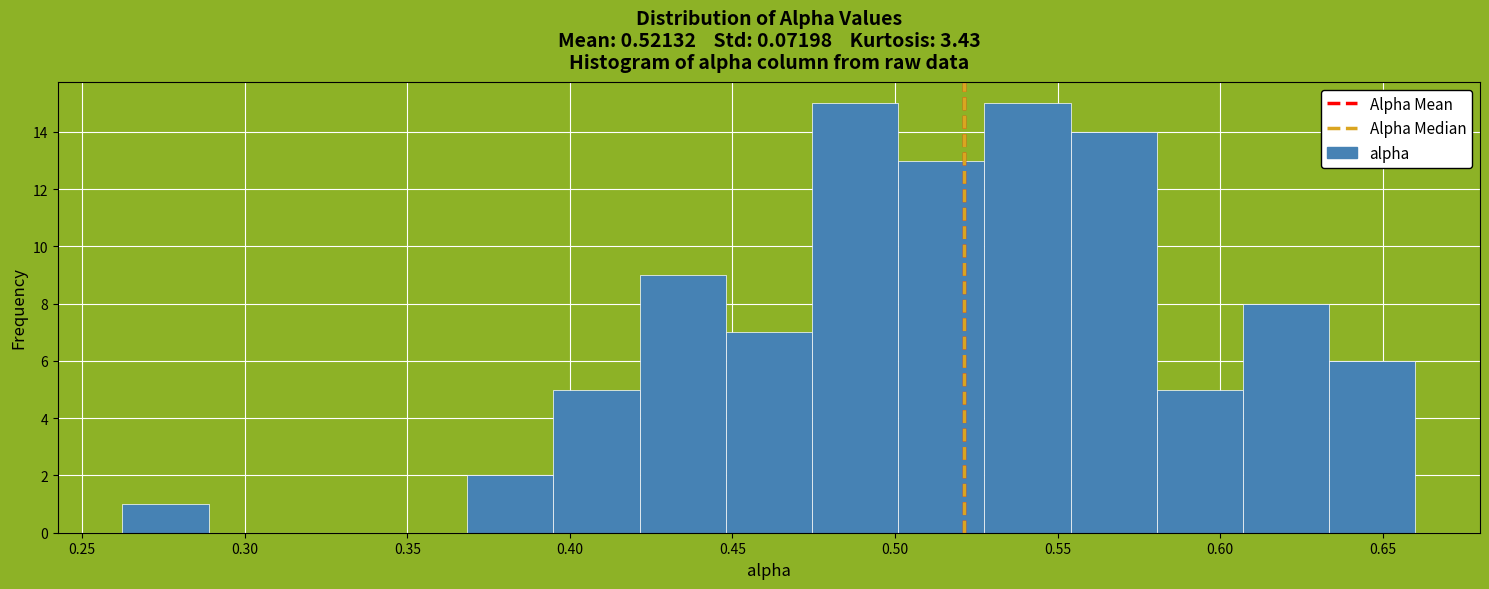

Reading left to right, transcribe this chart: for each bar, give the range it covers on the x-axis and its height. Neither the bar edges nor the heights are printed on the chart, so give them approximately, as read against the axes.

0.260 to 0.290: 1
0.290 to 0.315: 0
0.315 to 0.340: 0
0.340 to 0.370: 0
0.370 to 0.395: 2
0.395 to 0.420: 5
0.420 to 0.450: 9
0.450 to 0.475: 7
0.475 to 0.500: 15
0.500 to 0.525: 13
0.525 to 0.555: 15
0.555 to 0.580: 14
0.580 to 0.605: 5
0.605 to 0.635: 8
0.635 to 0.660: 6